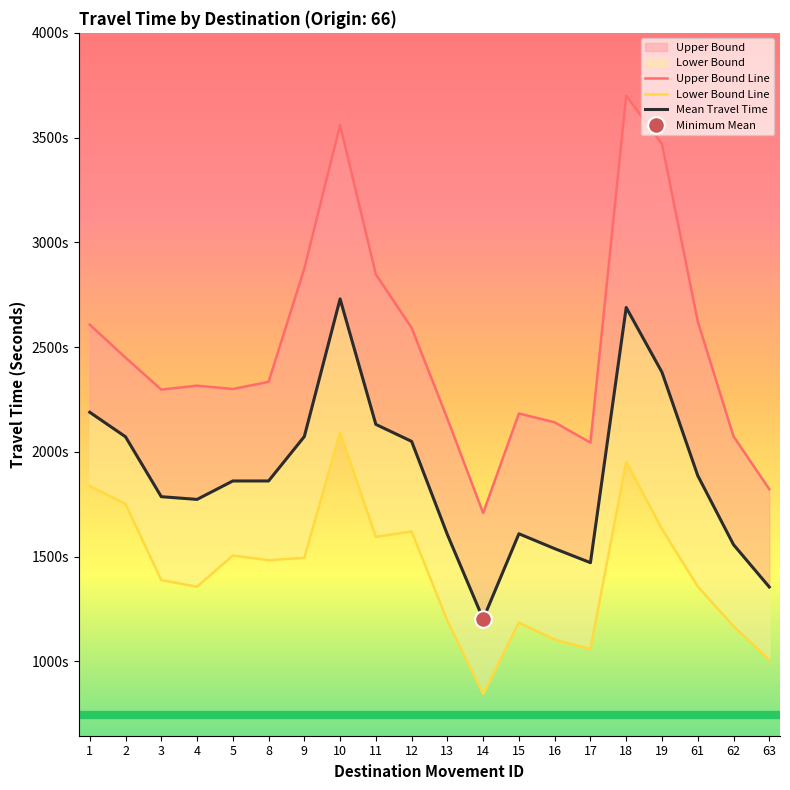

List the series in order of their peak value, highest first.

Upper Bound, Mean Travel Time, Lower Bound